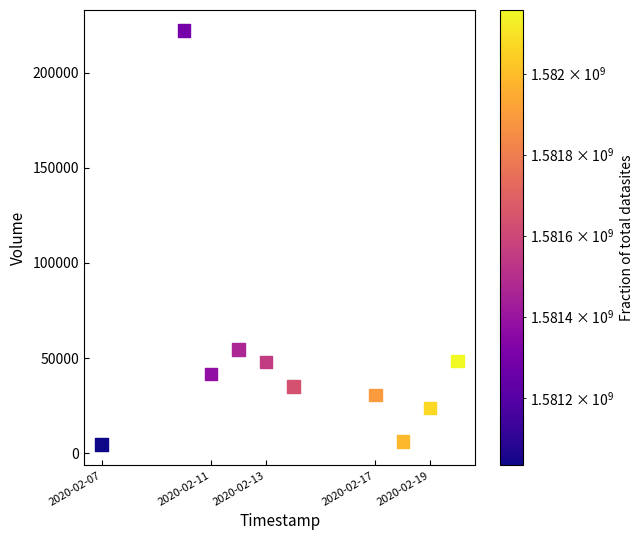

What Y value in the scatter plot is closest to 113300?

54600